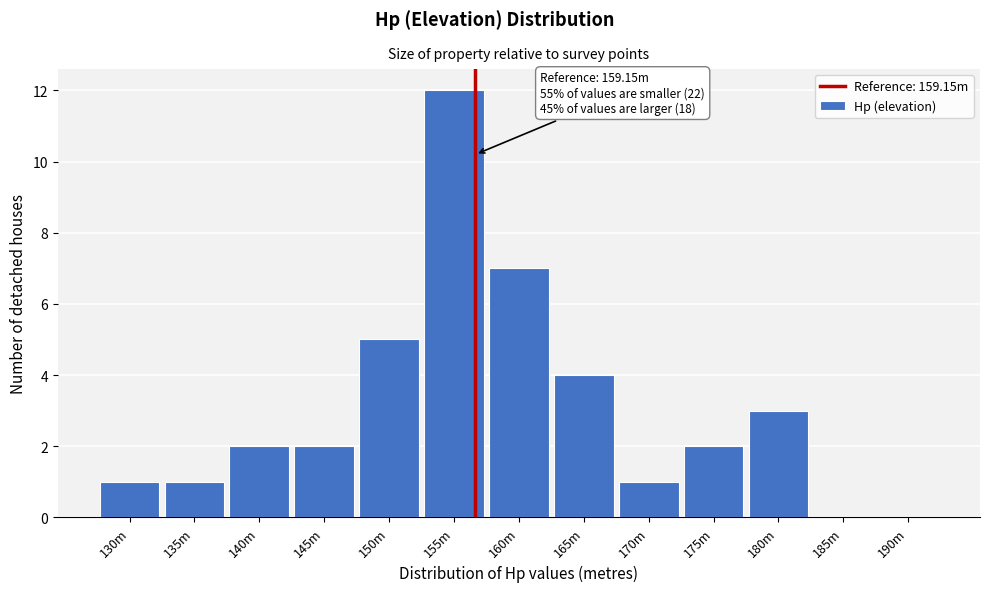

Reading right to left, extract all data points from this chart.

190m=0	185m=0	180m=3	175m=2	170m=1	165m=4	160m=7	155m=12	150m=5	145m=2	140m=2	135m=1	130m=1